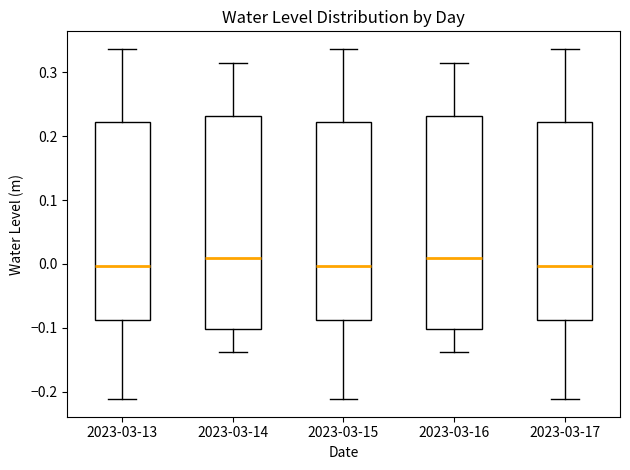

Reading left to right, read every box against the y-axis: the position of its median line, the range the box covers, and the ends of its whiskers. The values are not printed on the chart, so give them approximately, as read against the axis.

2023-03-13: median 0.00, box -0.09 to 0.22, whiskers -0.21 to 0.34
2023-03-14: median 0.01, box -0.10 to 0.23, whiskers -0.14 to 0.31
2023-03-15: median 0.00, box -0.09 to 0.22, whiskers -0.21 to 0.34
2023-03-16: median 0.01, box -0.10 to 0.23, whiskers -0.14 to 0.31
2023-03-17: median 0.00, box -0.09 to 0.22, whiskers -0.21 to 0.34